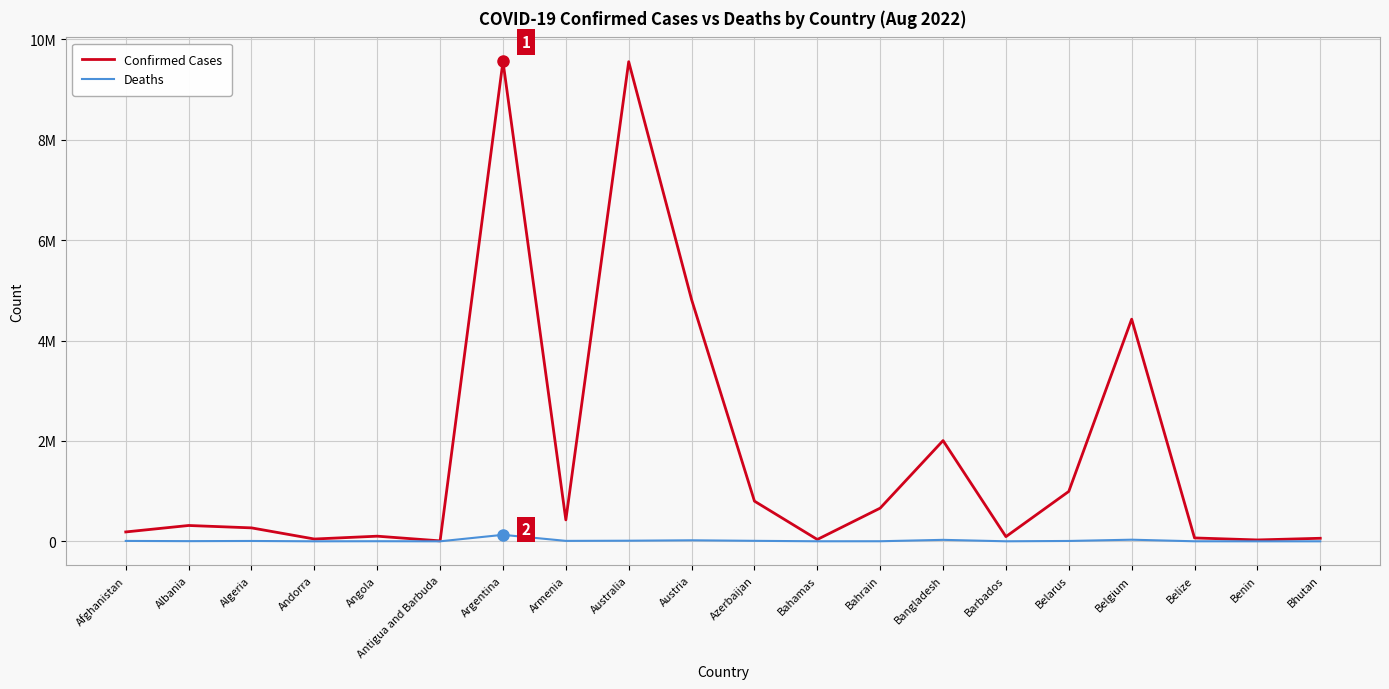

Between Andorra and Afghanistan, which is larger?

Afghanistan